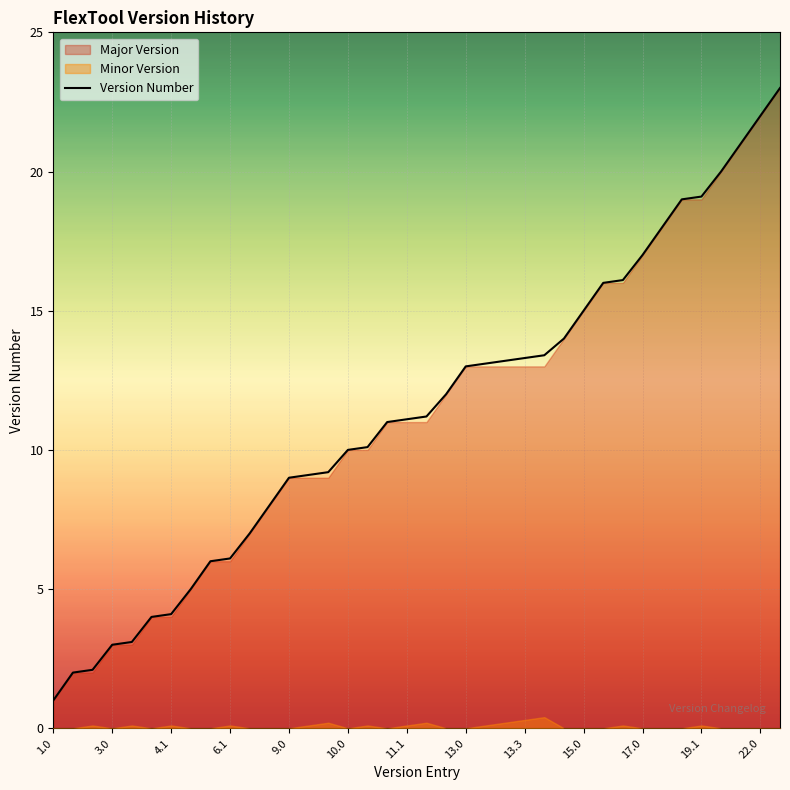

Is it true that Version Number equals 4.9 at 13.3?

False